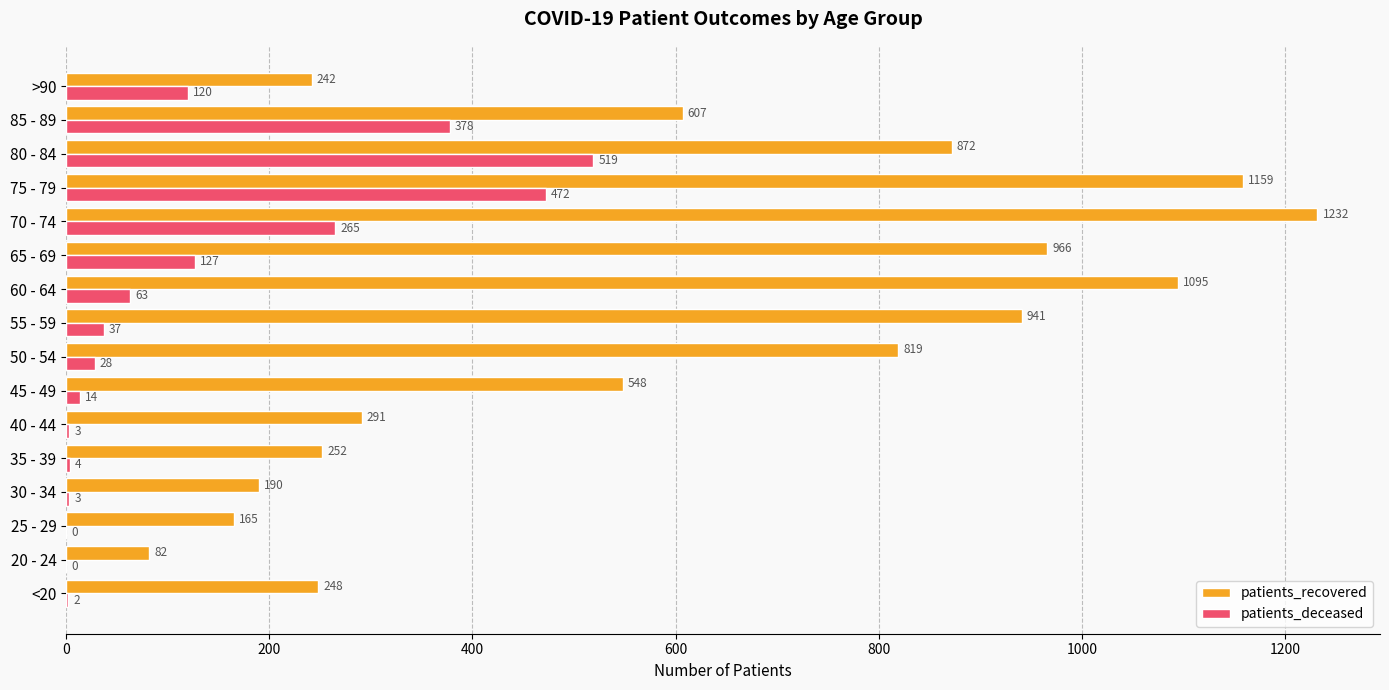

The value of patients_recovered at 45 - 49 is 976. True or false?

False